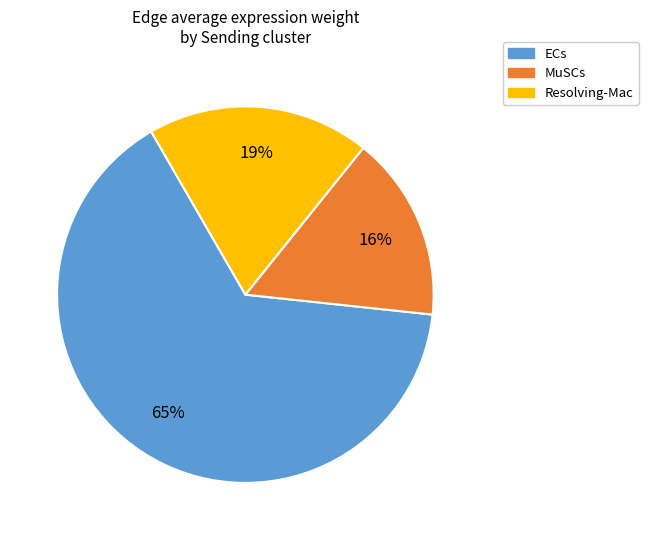

Is the sum of MuSCs and Resolving-Mac greater than half?

No